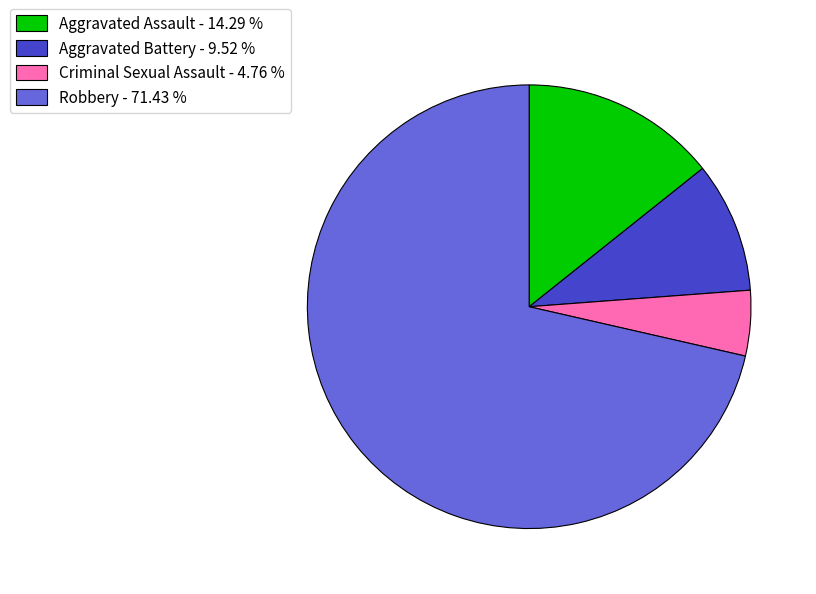

Is Robbery - 71.43 % the majority of the pie?

Yes